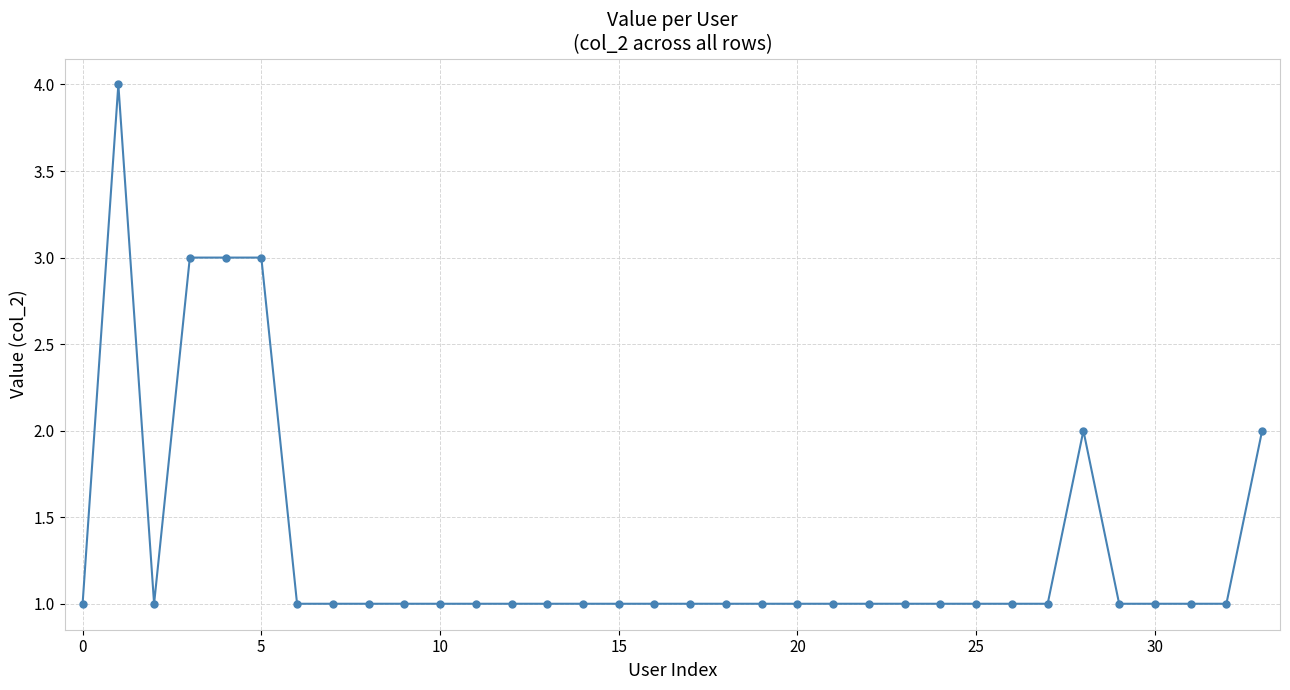

What is the greatest value displayed?

4